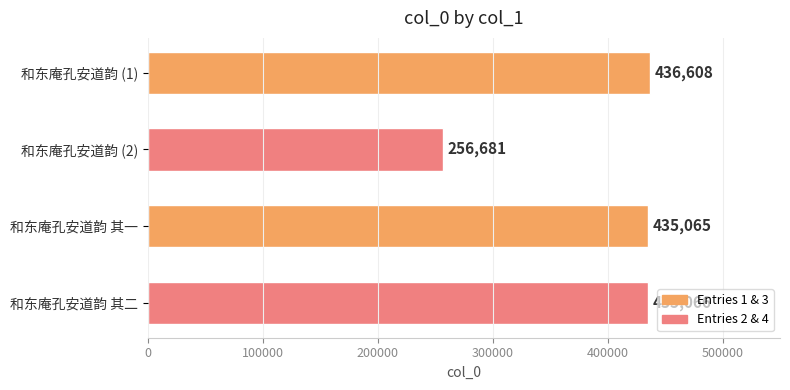

List the labels in order of value, largest first.

和东庵孔安道韵 (1), 和东庵孔安道韵 其二, 和东庵孔安道韵 其一, 和东庵孔安道韵 (2)